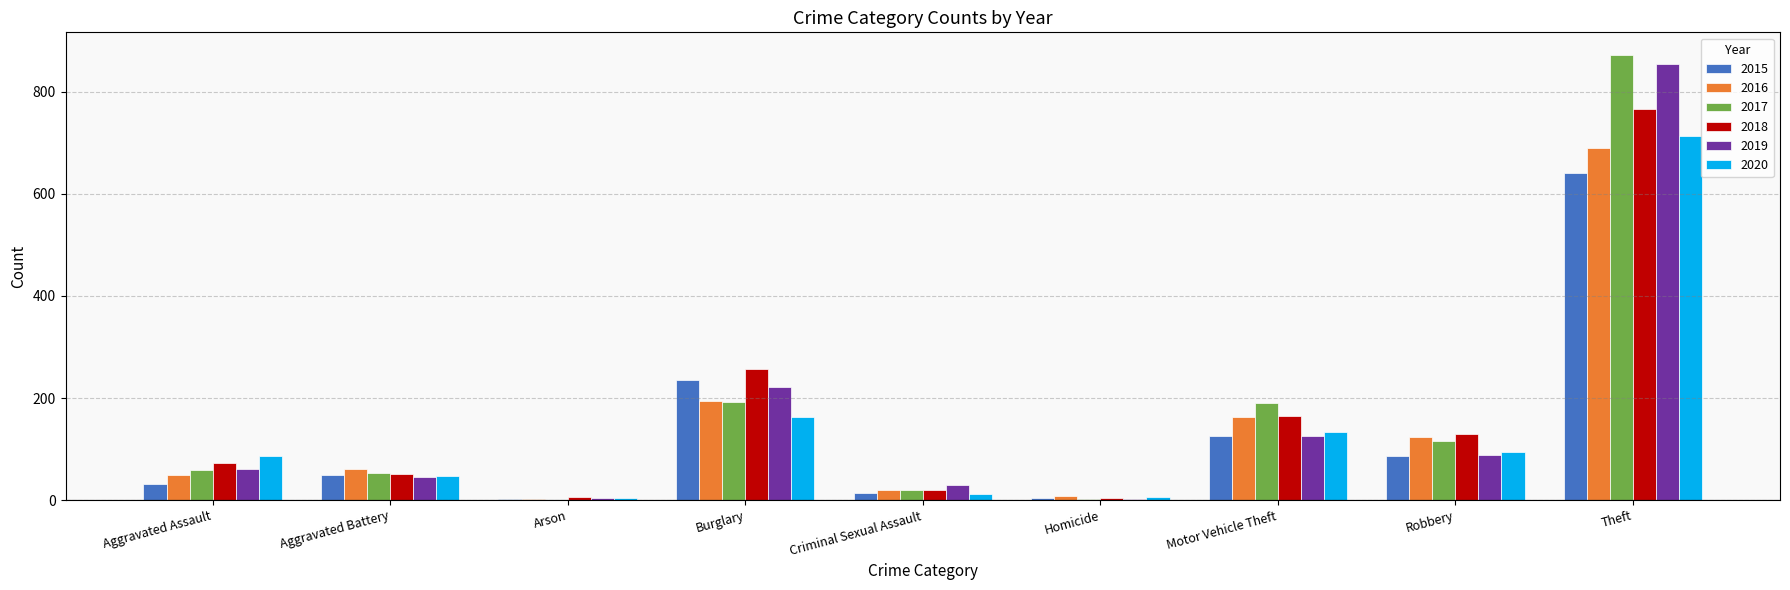

At which category is the sum across all series the highest?

Theft